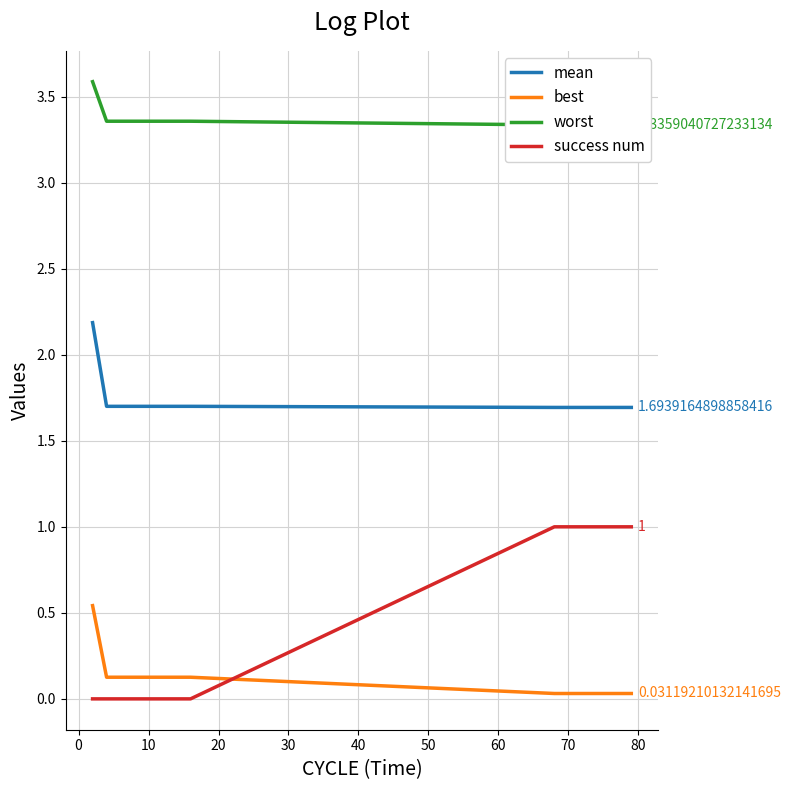

After their last crossing, which series has the higher values: success num or best?

success num